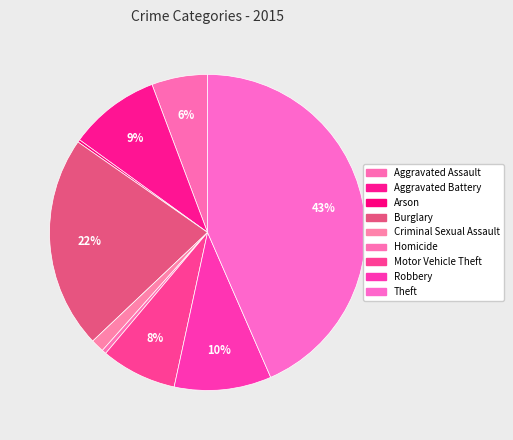

How many slices are in this pie chart?

9